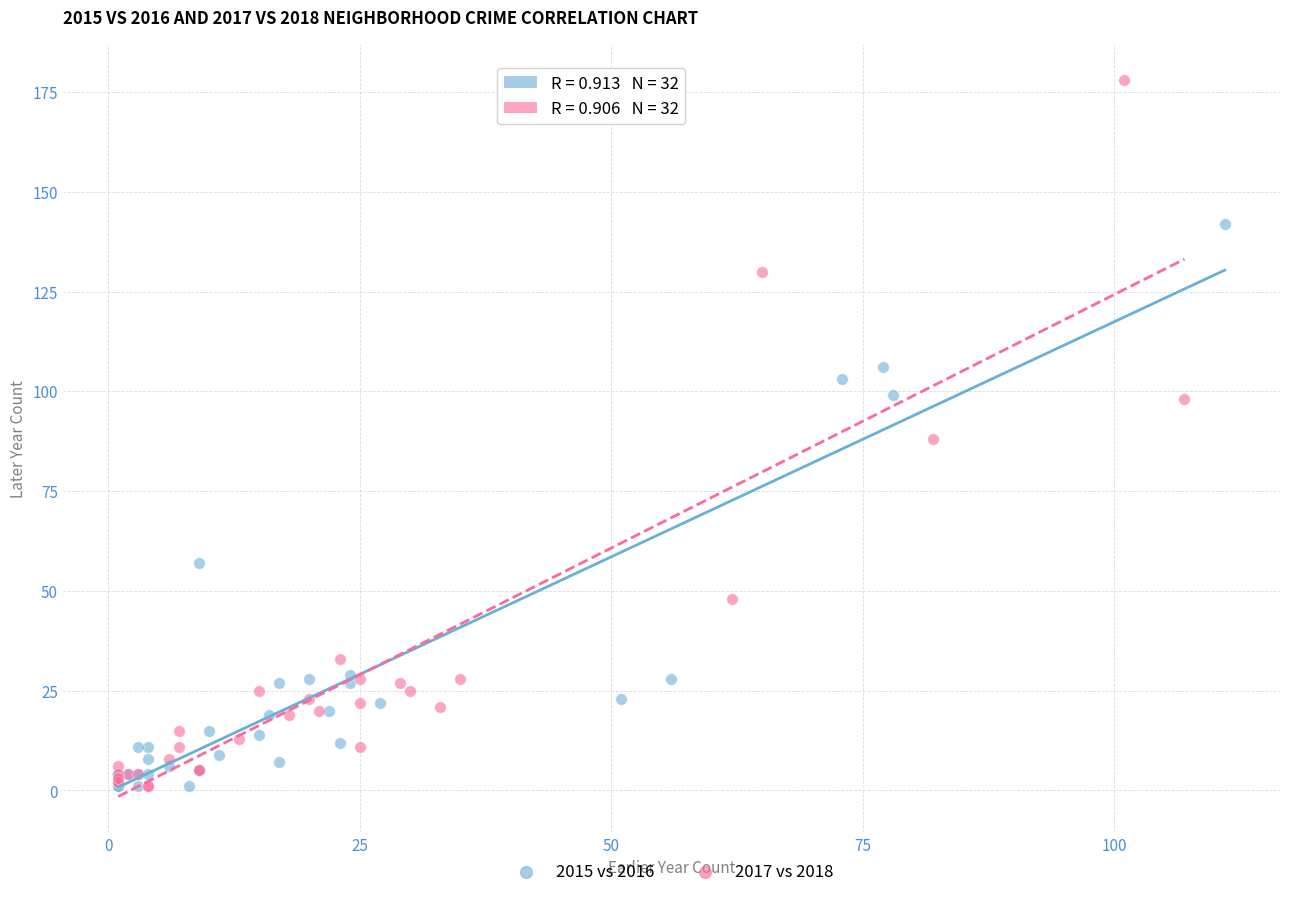

Which series reaches the maximum Y coordinate?

2017 vs 2018